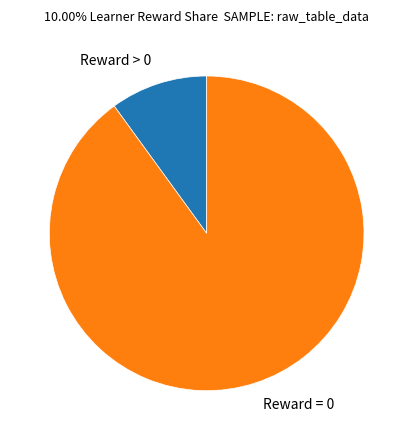

What is the ratio of the value at Reward = 0 to the value at Reward > 0?

9.0